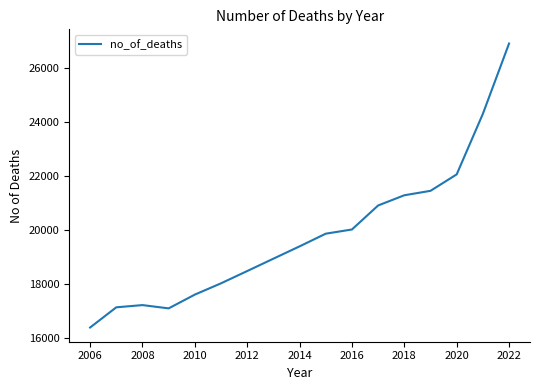

What is the difference between the maximum and minimum values?

10498